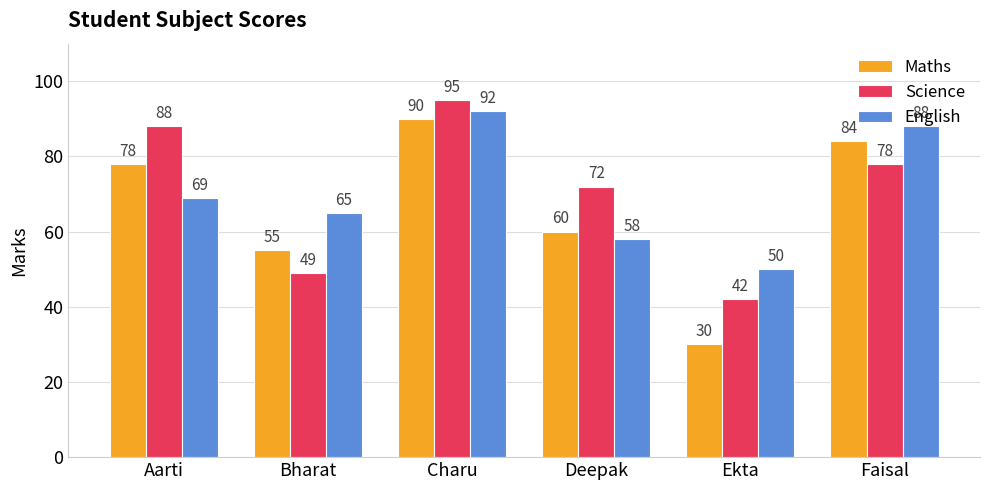

What is the spread (max minus min) of values at Aarti?

19